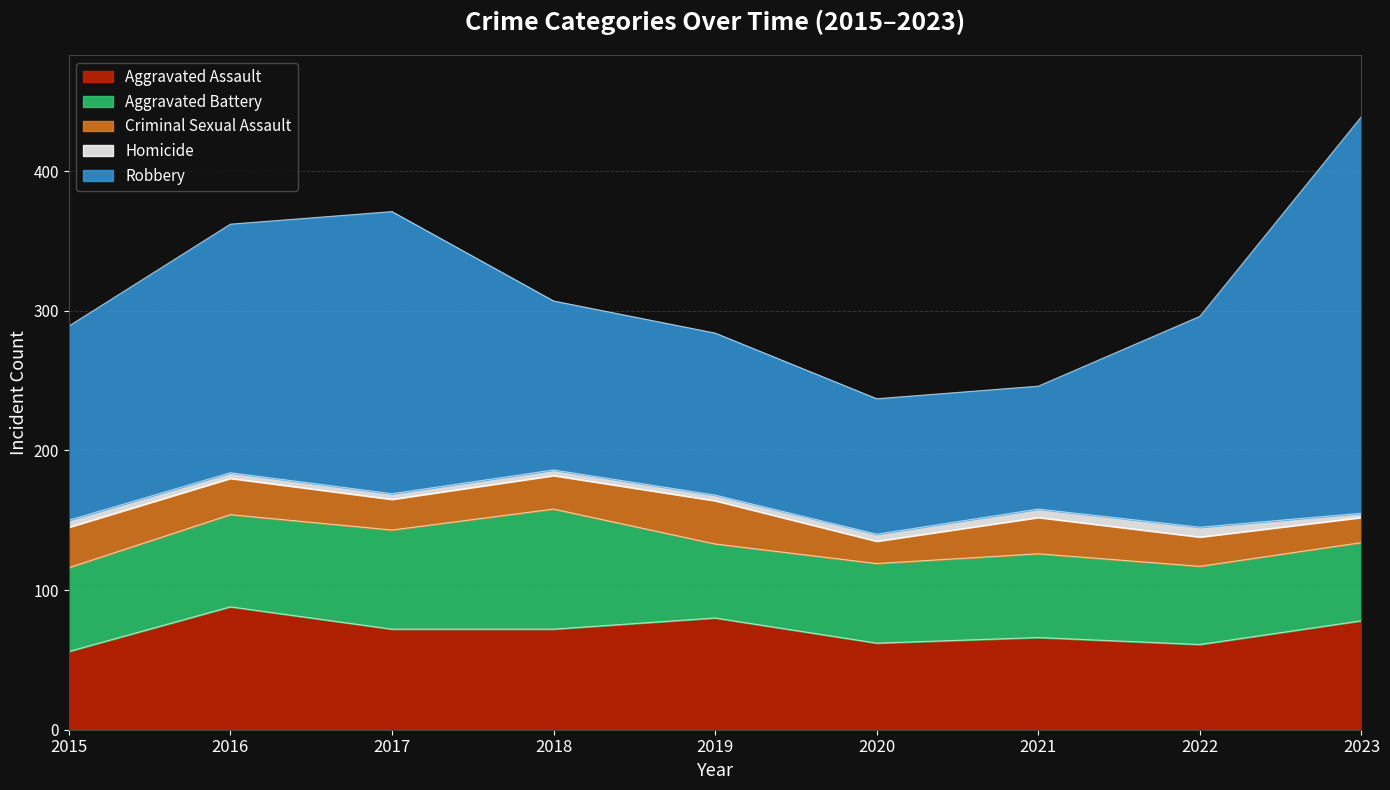

Is the value of Criminal Sexual Assault at 2021 greater than the value of Robbery at 2023?

No